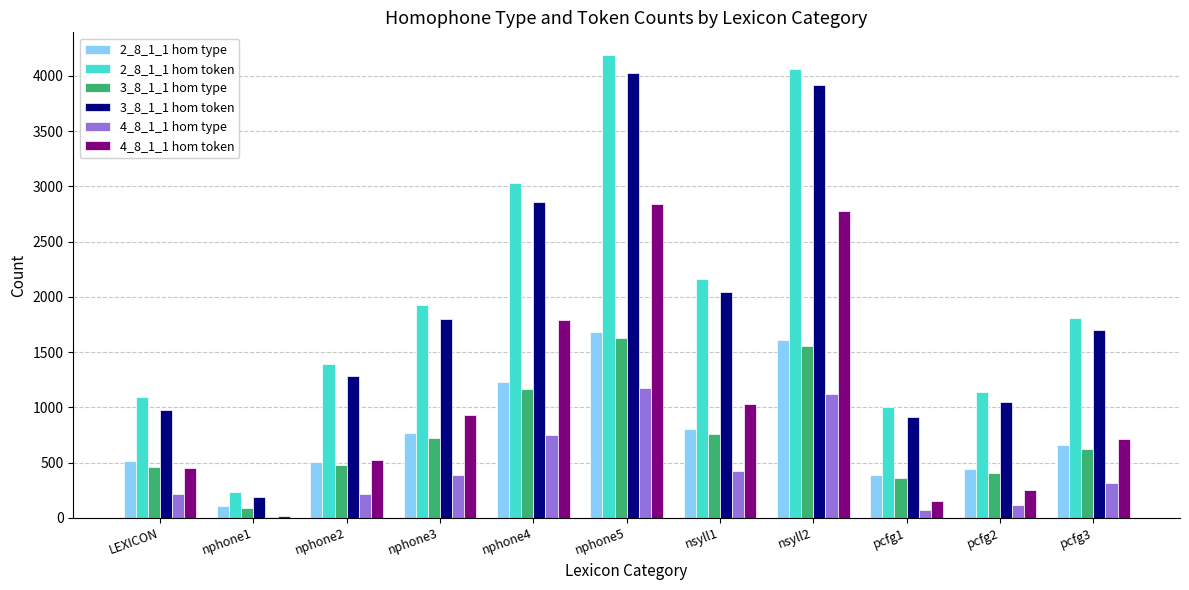

The value of 2_8_1_1 hom type at nphone5 is 1681. True or false?

True